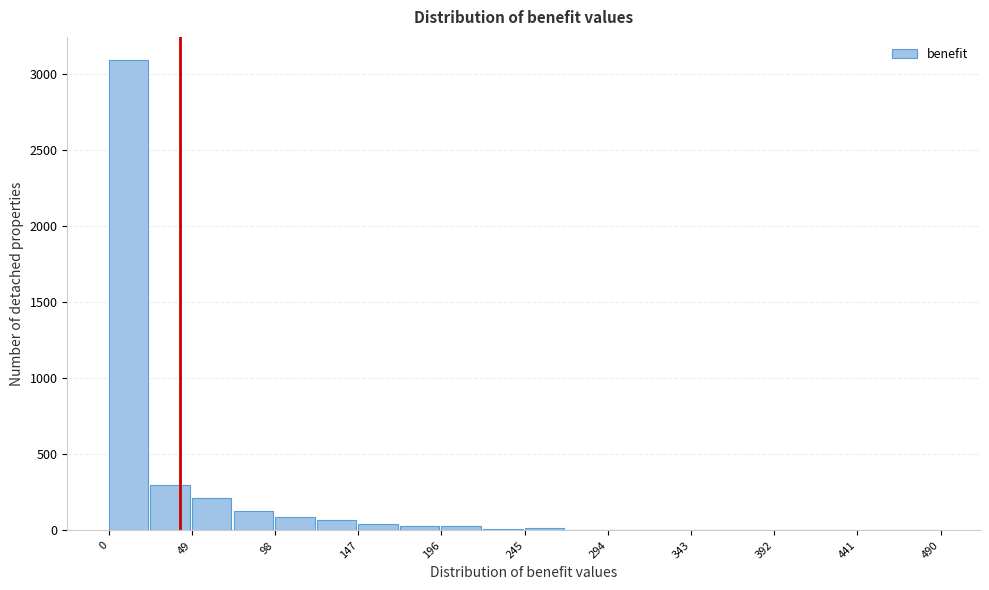

Reading left to right, list every bar in this chart as the range it spans on the x-axis followed by its height. Neither the bar edges nor the heights are printed on the chart, so give them approximately, as read against the axes.

0 to 25: 3100
25 to 50: 300
50 to 75: 200
75 to 100: 150
100 to 125: 100
125 to 145: 50
145 to 170: under 50
170 to 195: under 50
195 to 220: under 50
220 to 245: under 50
245 to 270: under 50
270 to 295: under 50
295 to 320: under 50
320 to 345: under 50
345 to 370: under 50
370 to 390: under 50
390 to 415: 0
415 to 440: 0
440 to 465: 0
465 to 490: under 50